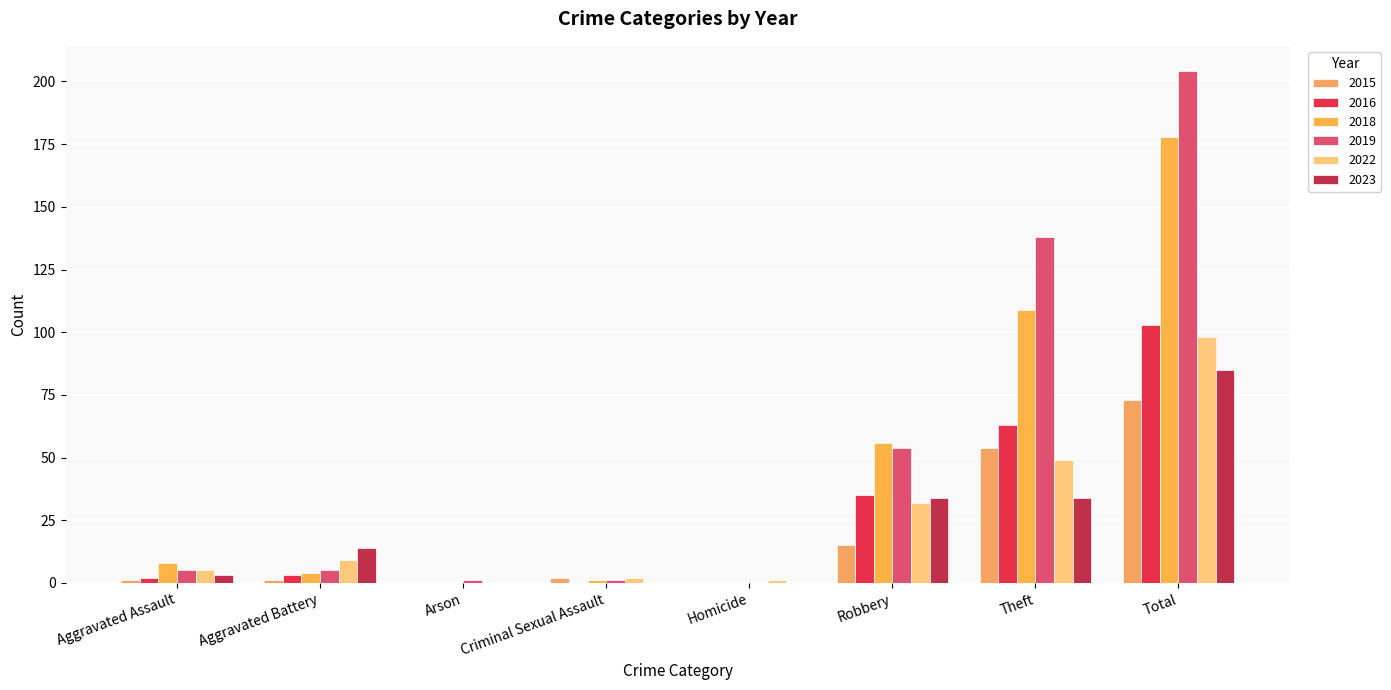

Reading right to left, what are all the values shown in this chart?

2015: Total=73	Theft=54	Robbery=15	Homicide=0	Criminal Sexual Assault=2	Arson=0	Aggravated Battery=1	Aggravated Assault=1
2016: Total=103	Theft=63	Robbery=35	Homicide=0	Criminal Sexual Assault=0	Arson=0	Aggravated Battery=3	Aggravated Assault=2
2018: Total=178	Theft=109	Robbery=56	Homicide=0	Criminal Sexual Assault=1	Arson=0	Aggravated Battery=4	Aggravated Assault=8
2019: Total=204	Theft=138	Robbery=54	Homicide=0	Criminal Sexual Assault=1	Arson=1	Aggravated Battery=5	Aggravated Assault=5
2022: Total=98	Theft=49	Robbery=32	Homicide=1	Criminal Sexual Assault=2	Arson=0	Aggravated Battery=9	Aggravated Assault=5
2023: Total=85	Theft=34	Robbery=34	Homicide=0	Criminal Sexual Assault=0	Arson=0	Aggravated Battery=14	Aggravated Assault=3